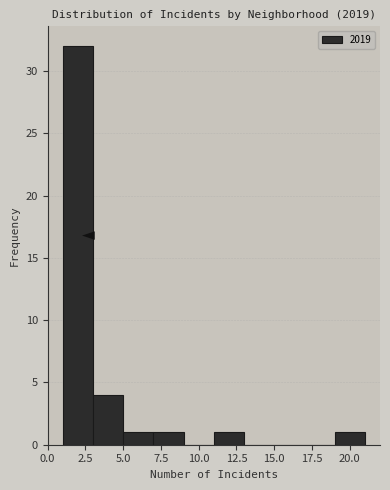

Over which range of the x-axis is the bar tallest?

1 to 3